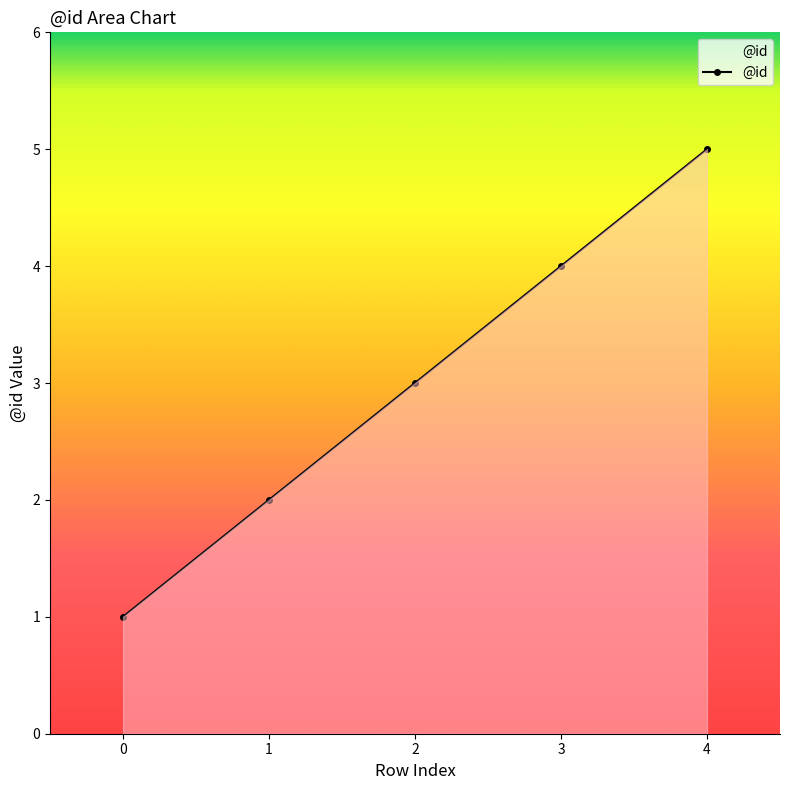

How many lines are shown in the chart?

1